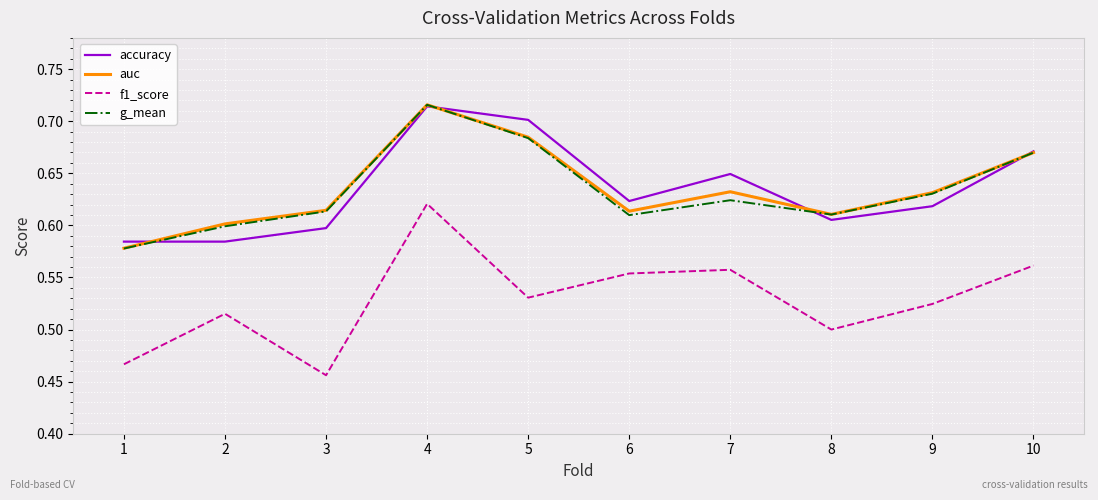

What is the total value across all series at 9?

2.4